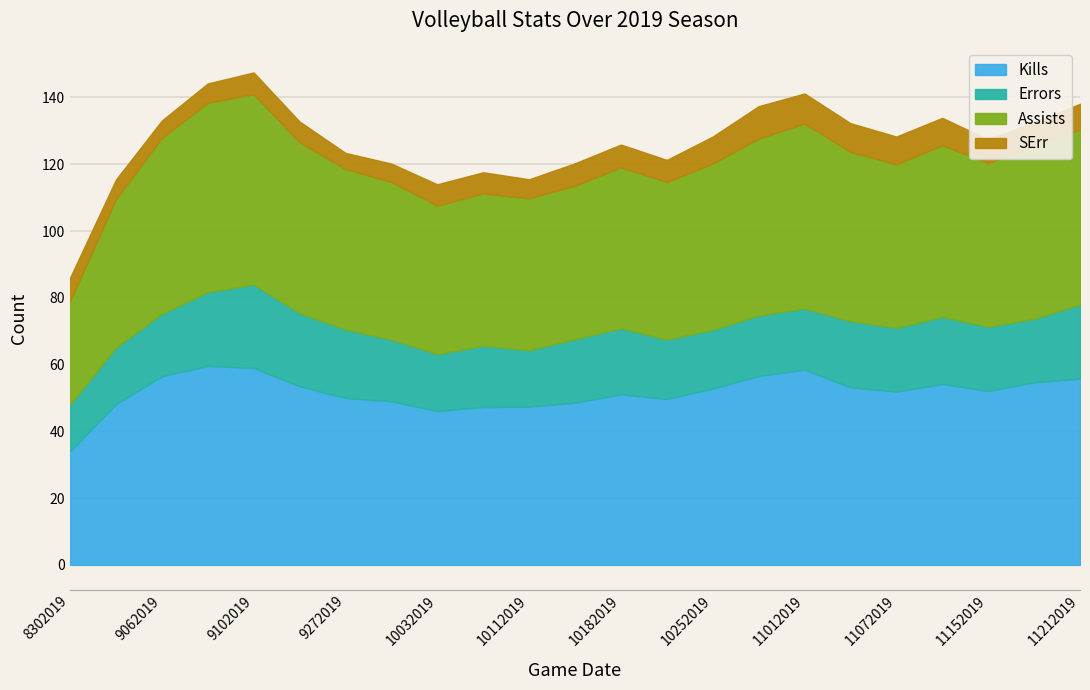

What is the smallest value displayed?

4.8